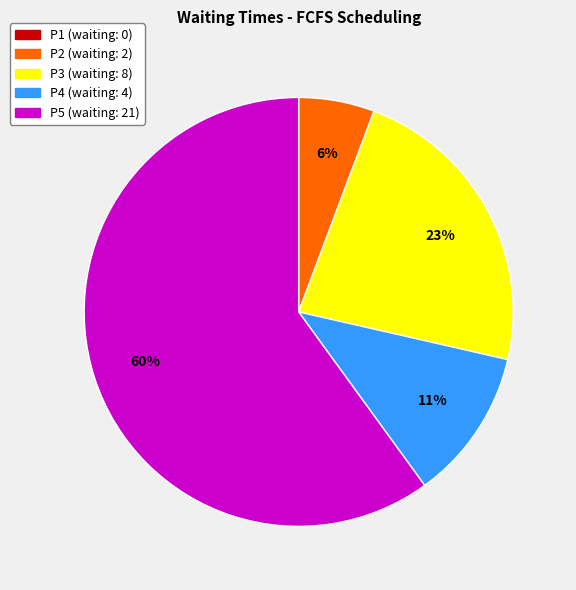

To the nearest percent, what portion does P3 represent?

23%